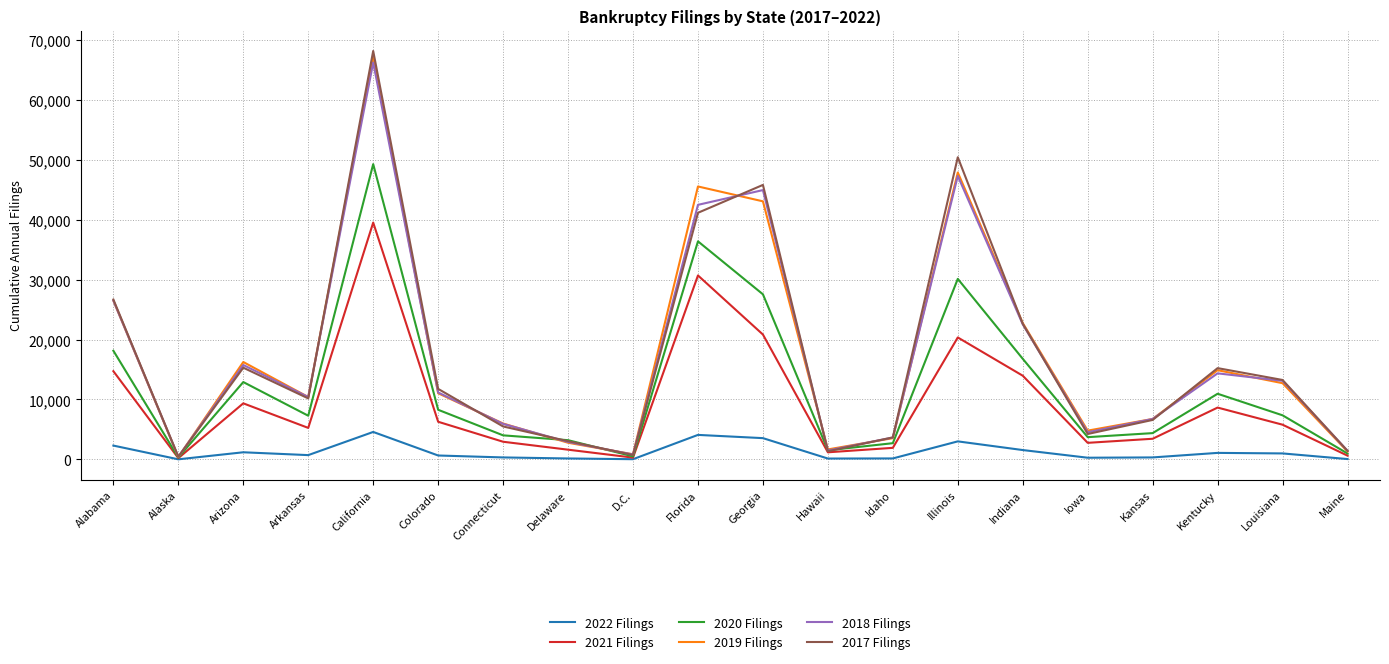

Which series has the largest range (max minus min)?

2017 Filings